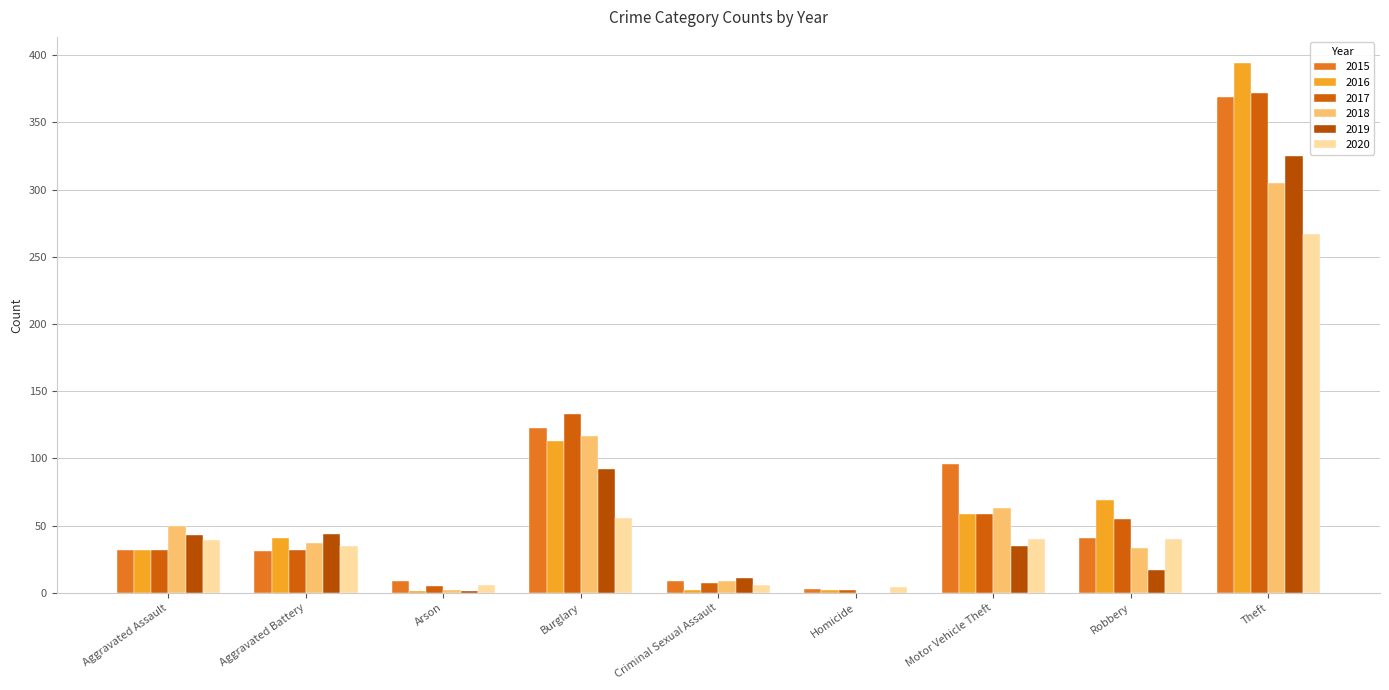

Where is 2016 nearest to the value 197?

Burglary